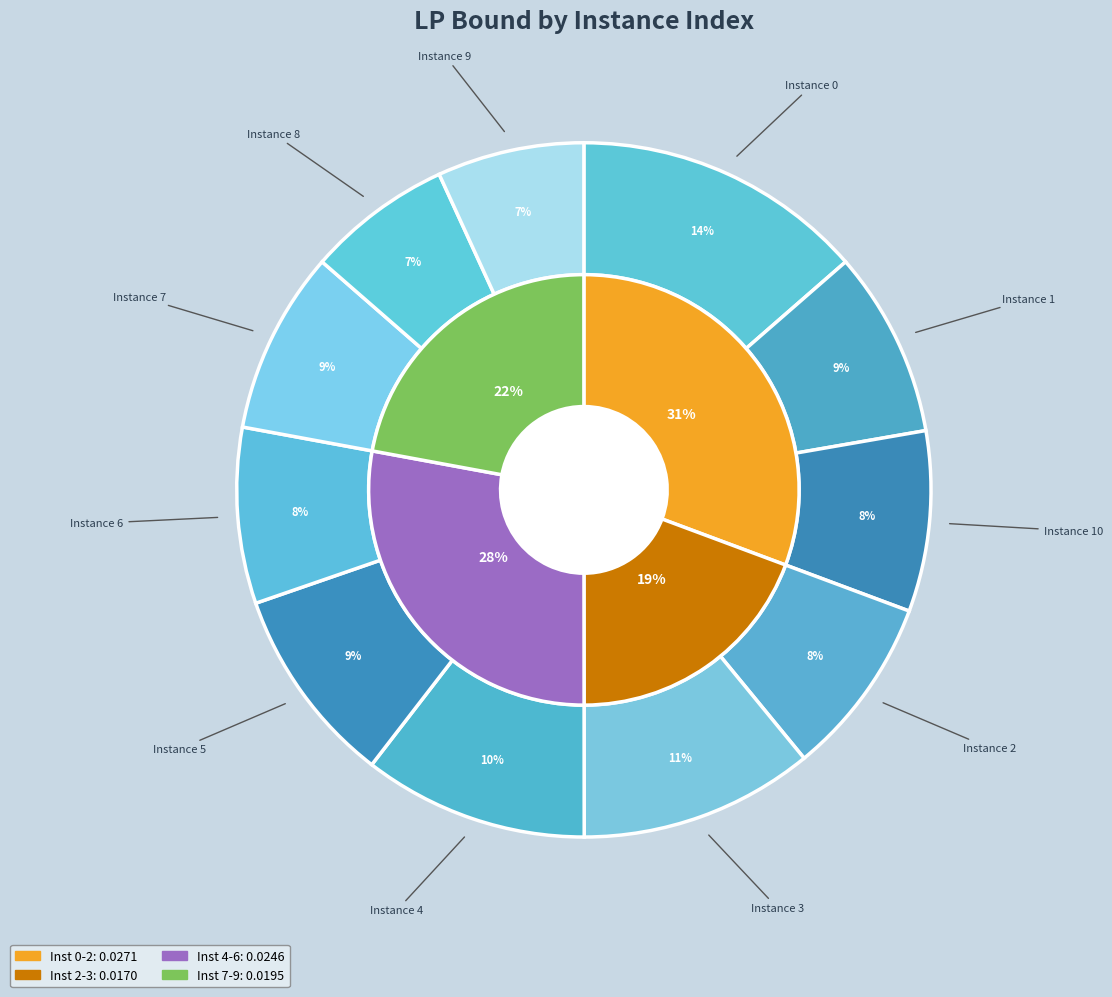

To the nearest percent, what is the difference between the 5 and 3 slice percentages?

2%